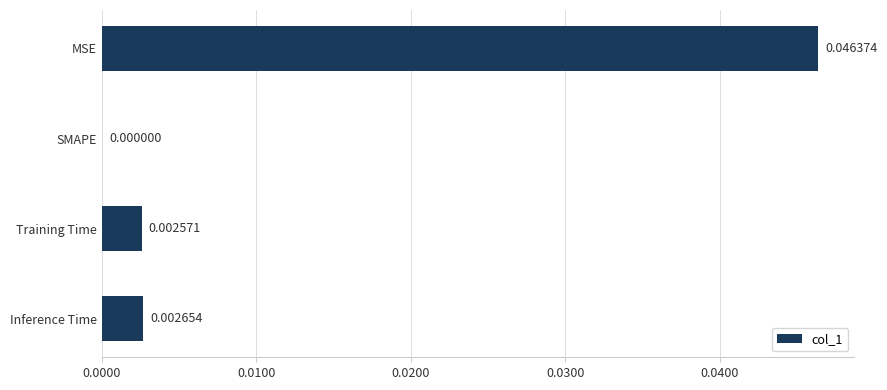

Between Inference Time and MSE, which is larger?

MSE